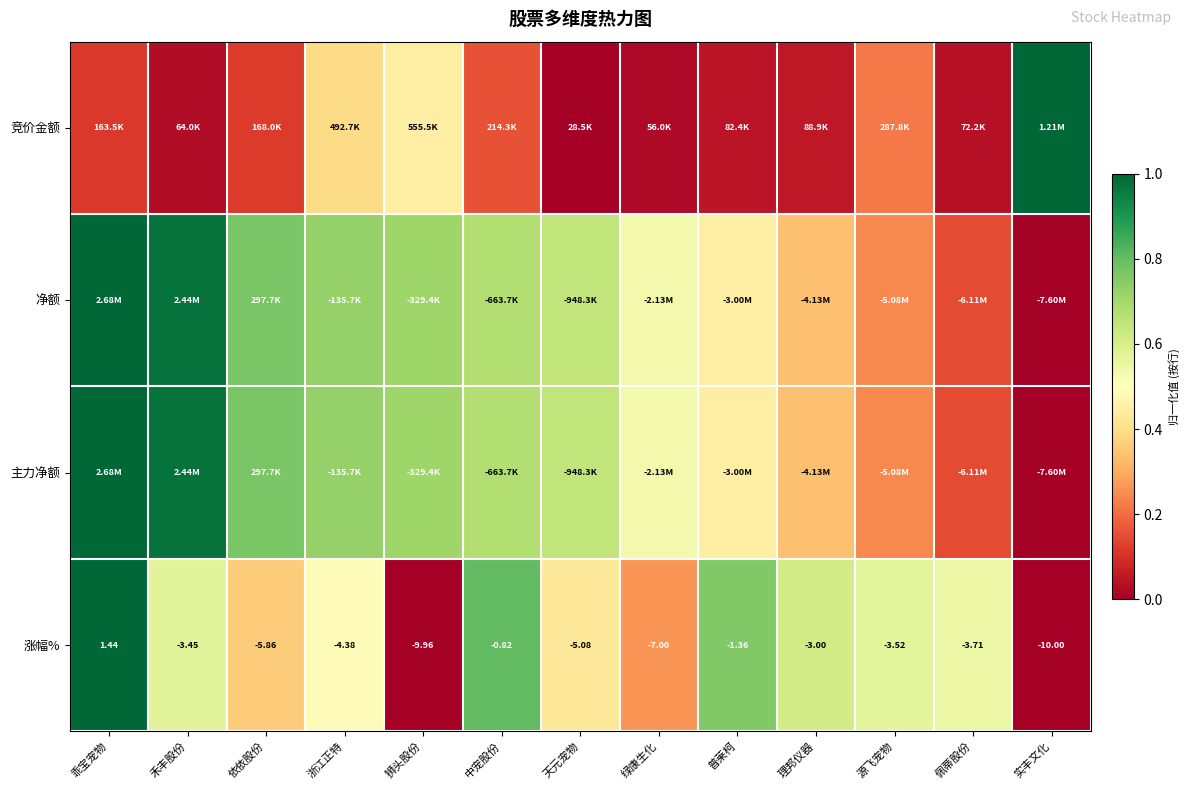

At which label does 涨幅% first exceed -3?

乖宝宠物